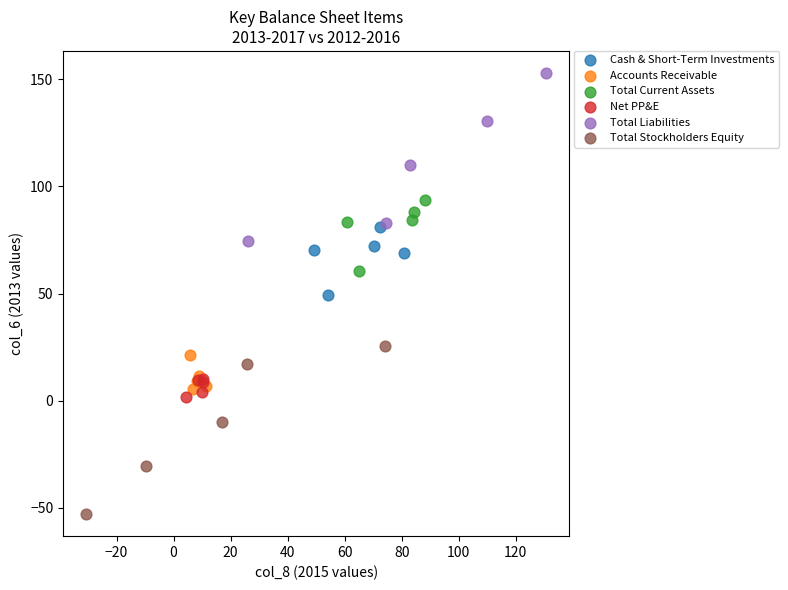

Which series reaches the minimum Y coordinate?

Total Stockholders Equity